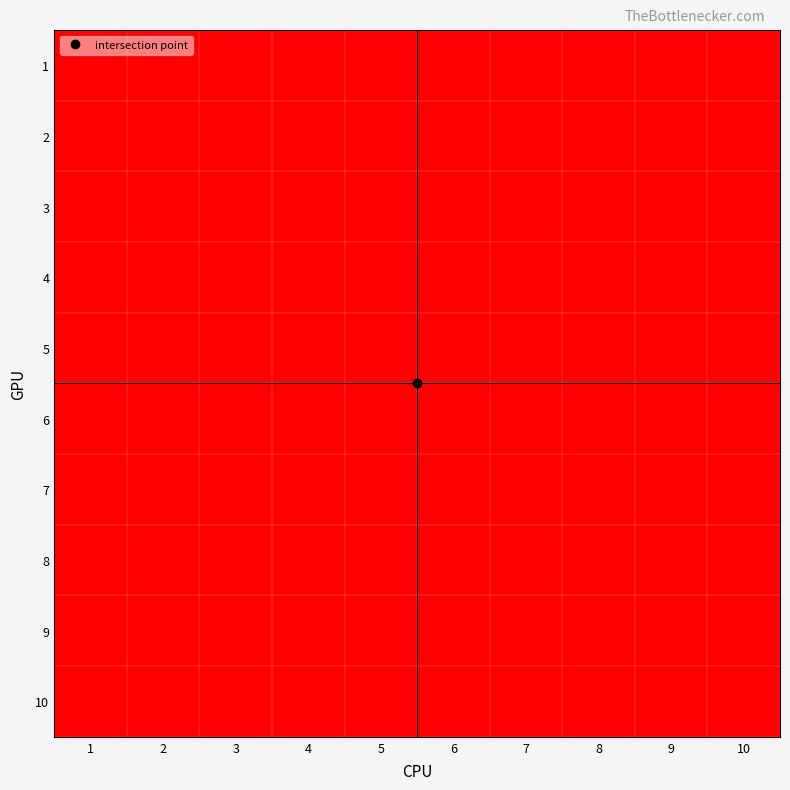

How many distinct data groups are displayed?

10